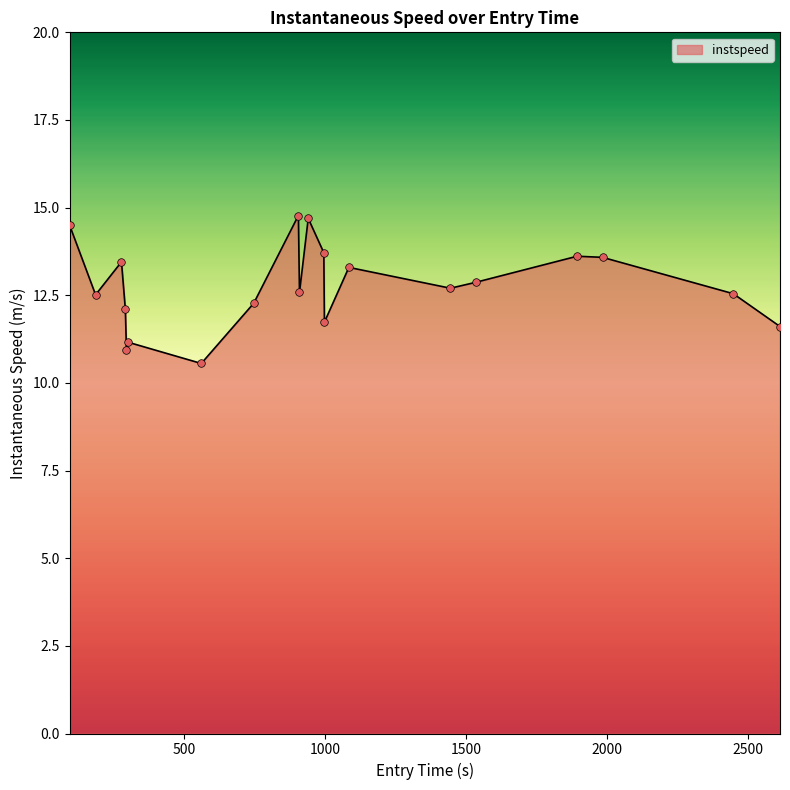

What is the difference between the maximum and minimum values?

4.2